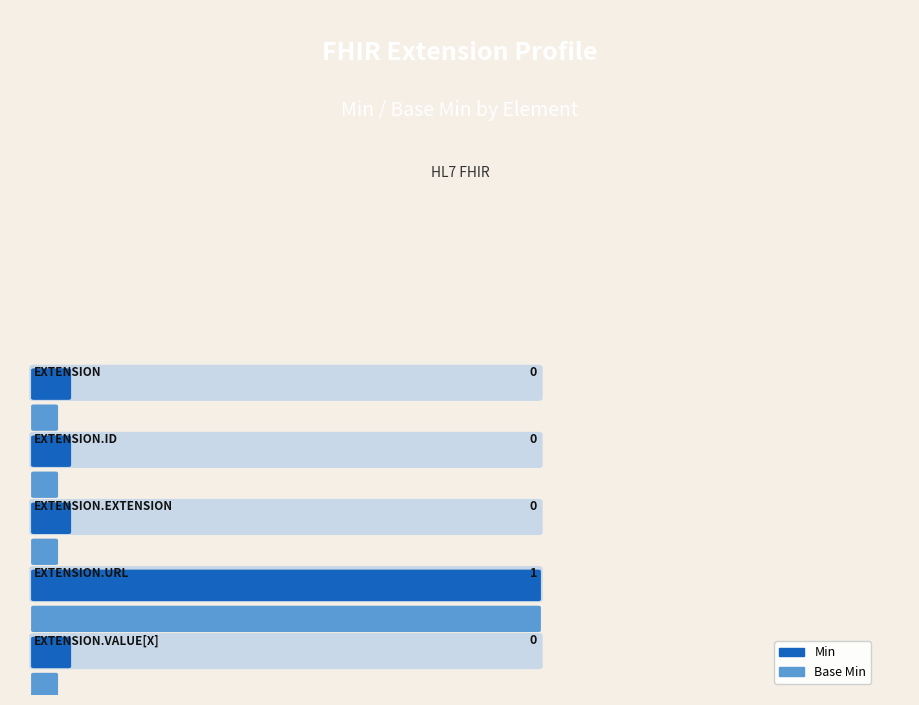

Where is Min nearest to the value 0?

Extension